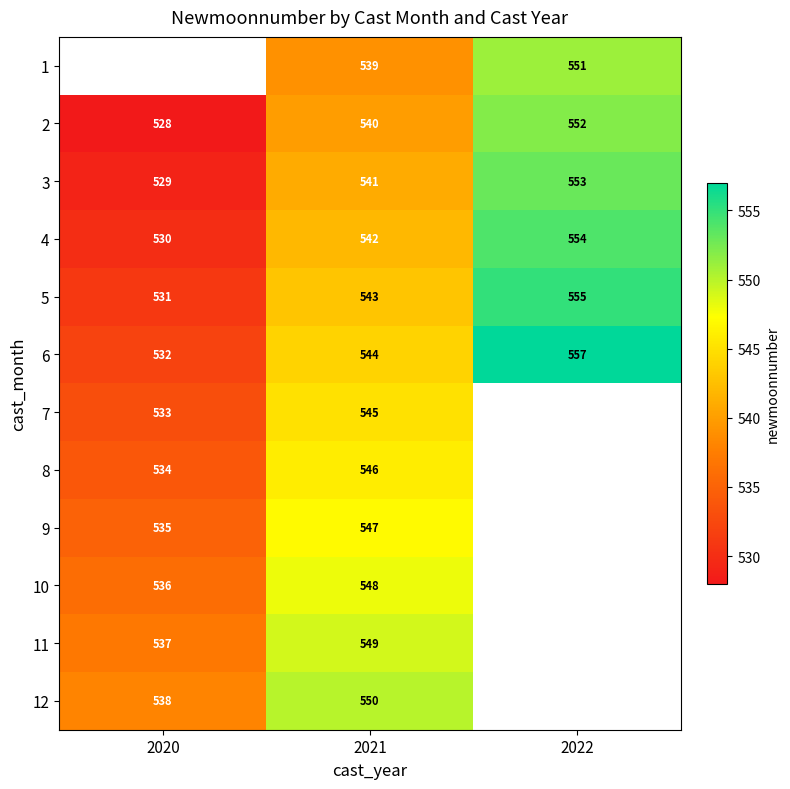

Rank the categories by 3 value from highest to lowest.

2022, 2021, 2020